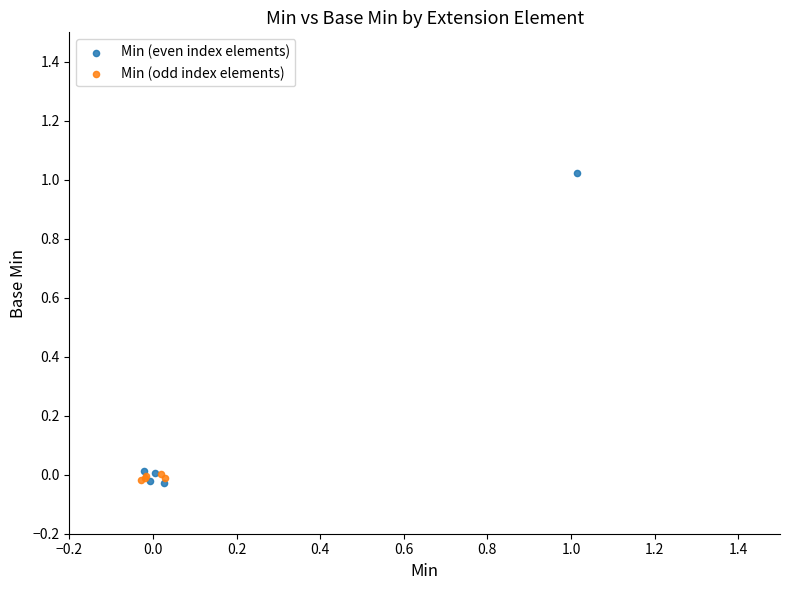

Which series contains the highest Y value?

Min (even index elements)